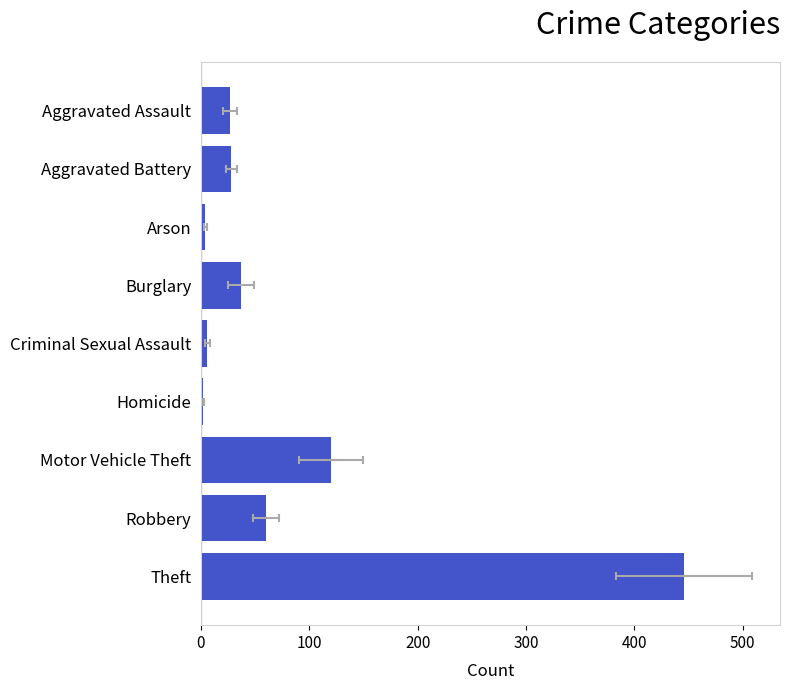

Are the bars grouped side by side (vs. stacked)?

Yes